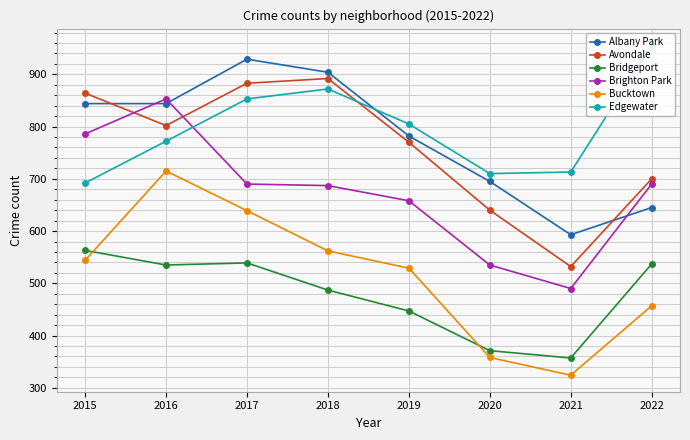

True or false: Avondale has a value of 770 at 2019.

True